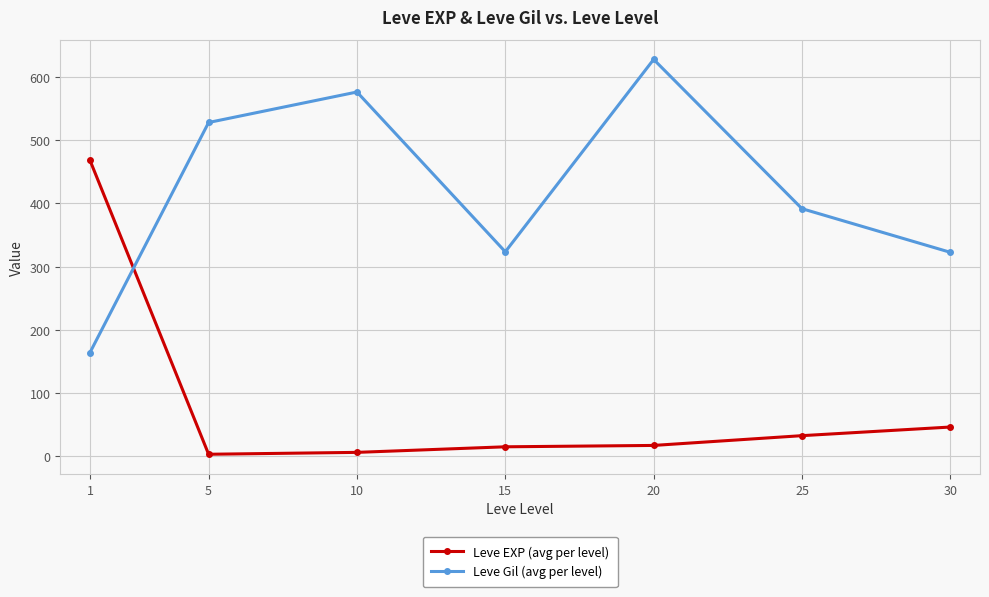

Rank the series at 20 from lowest to highest value.

Leve EXP (avg per level), Leve Gil (avg per level)